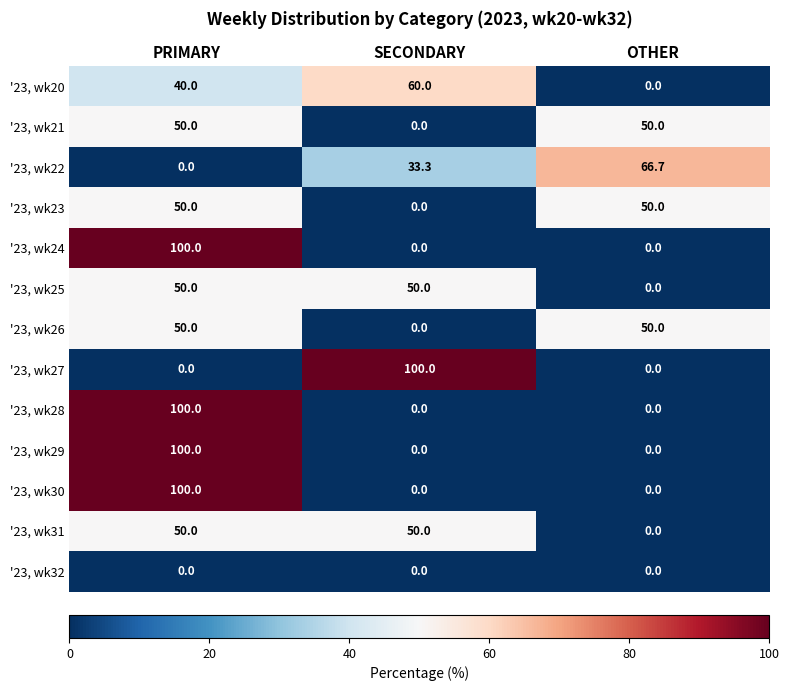

What is the sum of the '23, wk20 values at OTHER and SECONDARY?

60.0